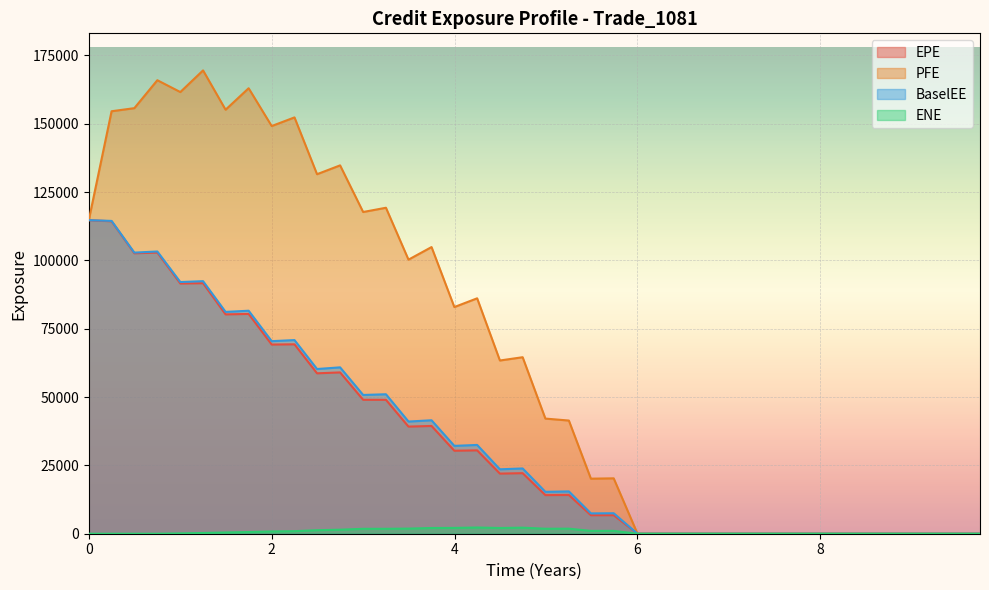

True or false: BaselEE and PFE cross at least once.

False